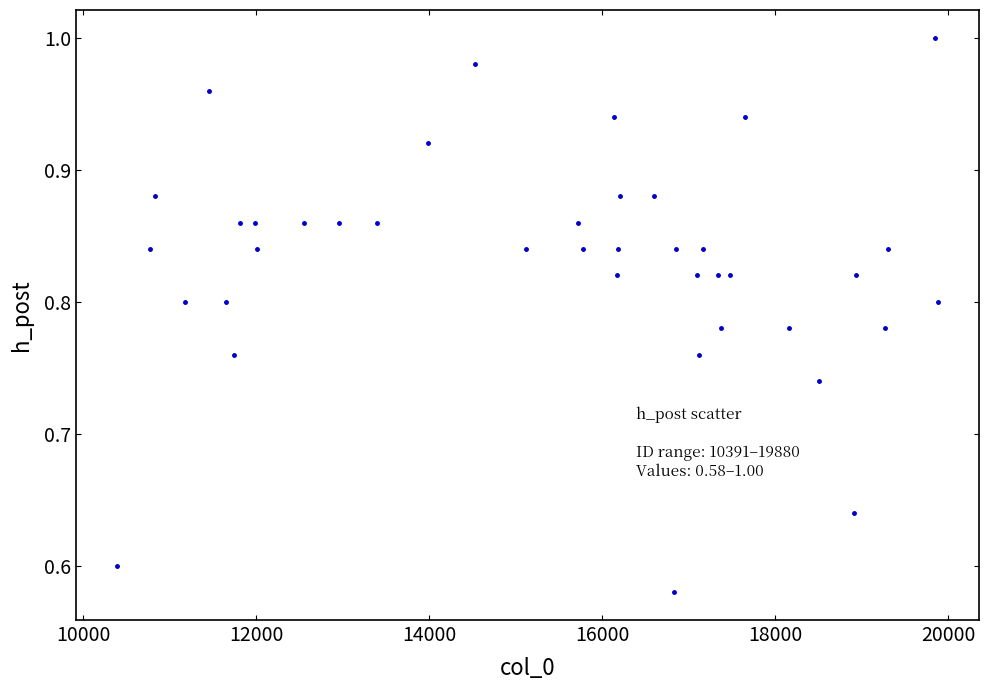

What is the range of Y values (max minus min)?

0.4